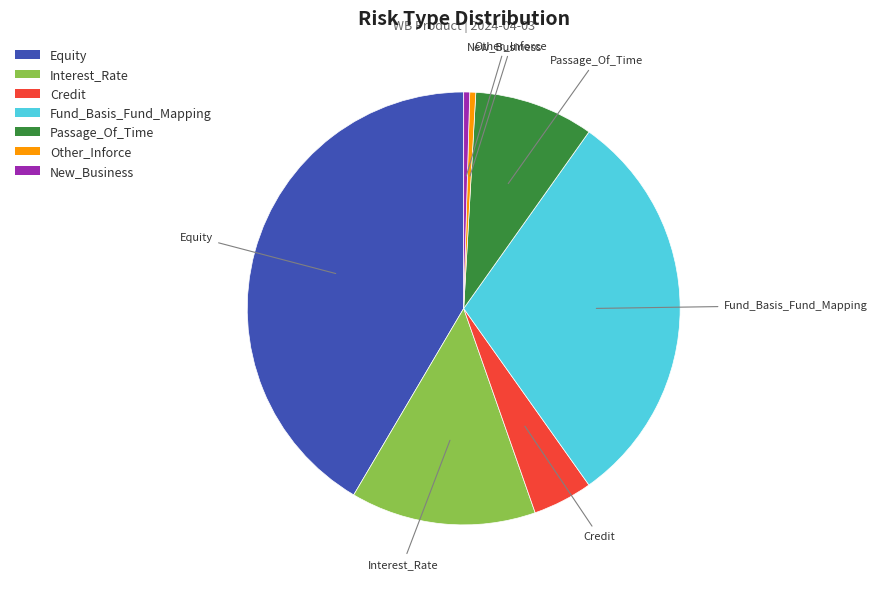

What is the largest slice in the pie chart?

Equity